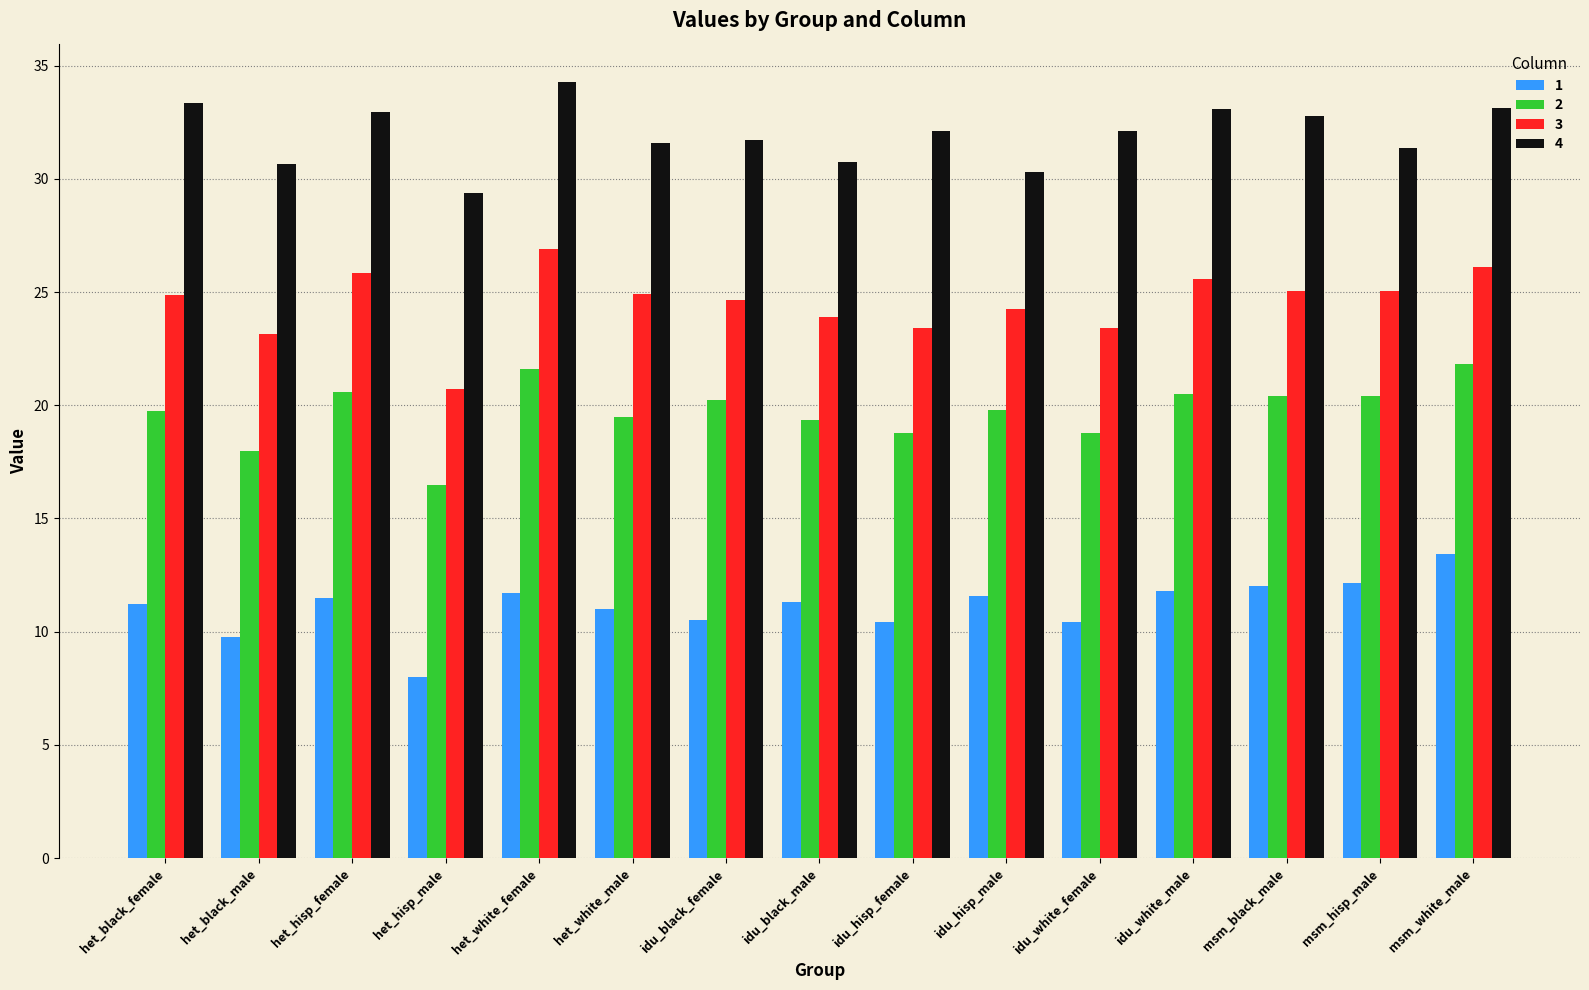

Which label corresponds to the smallest value in the chart?

het_hisp_male